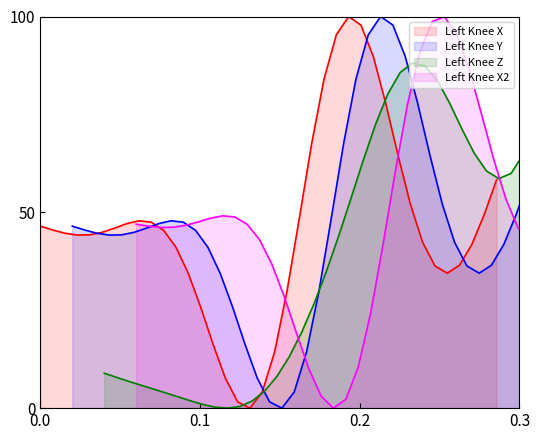

What is the average value of the Y series?

46.2